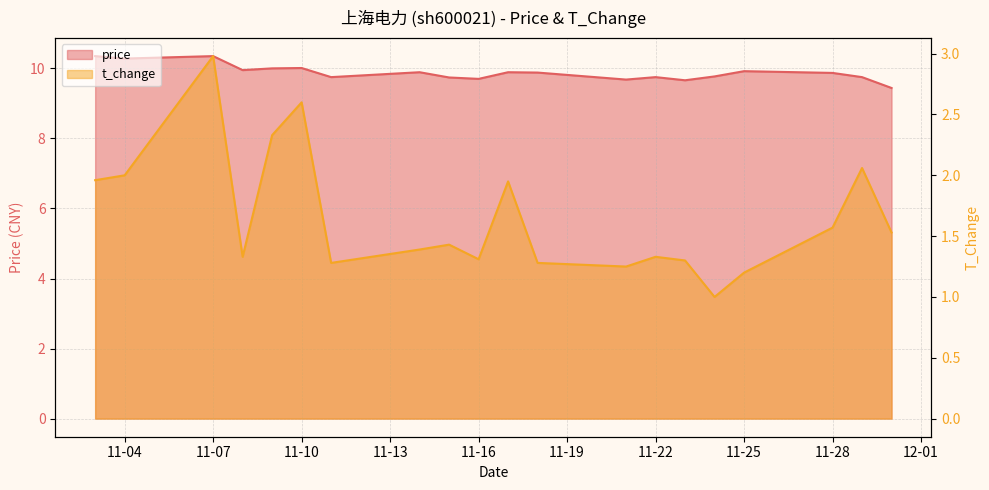

What are all the series names shown in the legend?

price, t_change